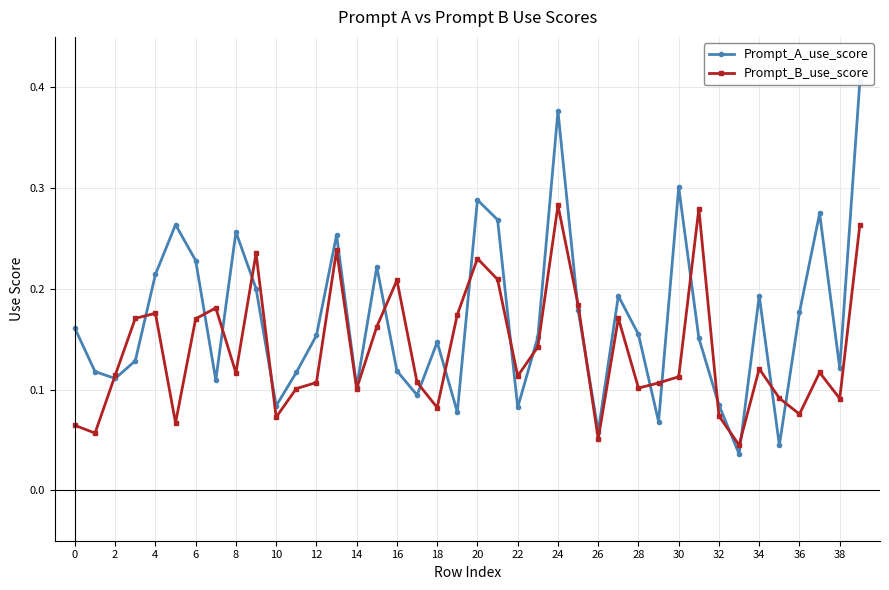

Does the chart display data point markers on the line(s)?

Yes